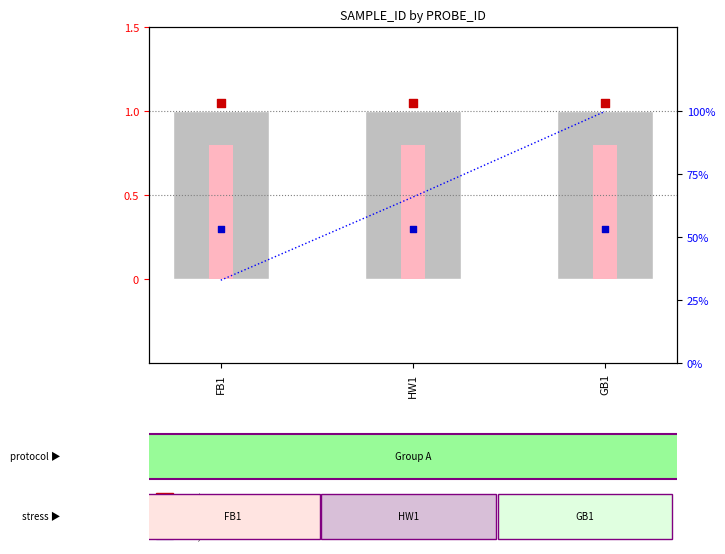

At which category is the sum across all series the highest?

GB1